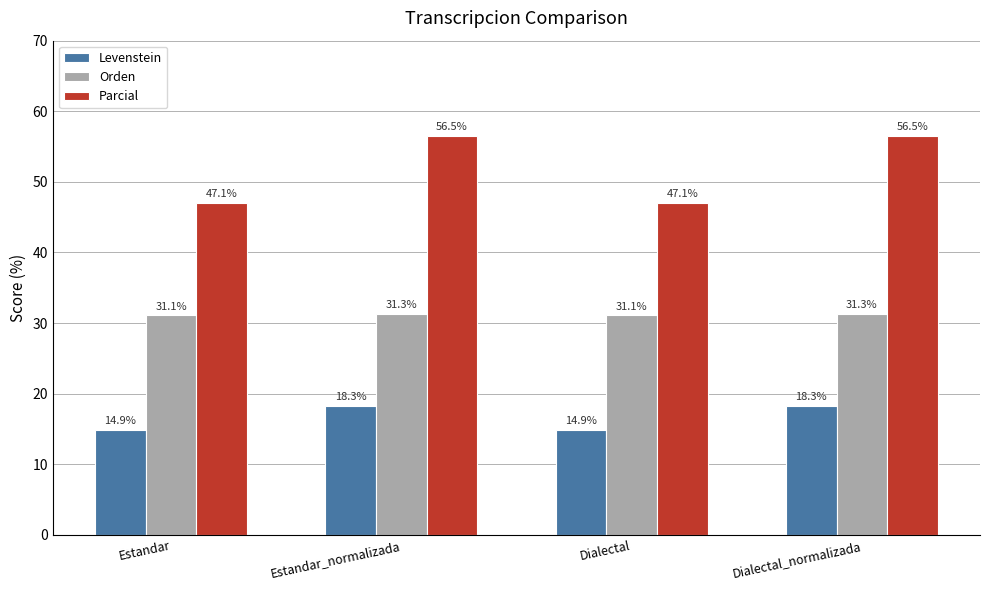

Are the bars horizontal?

No